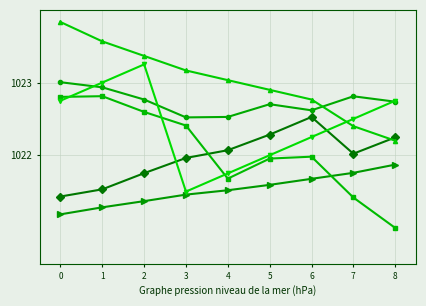

What is the difference between the highest and lowest values at 6?

1.1